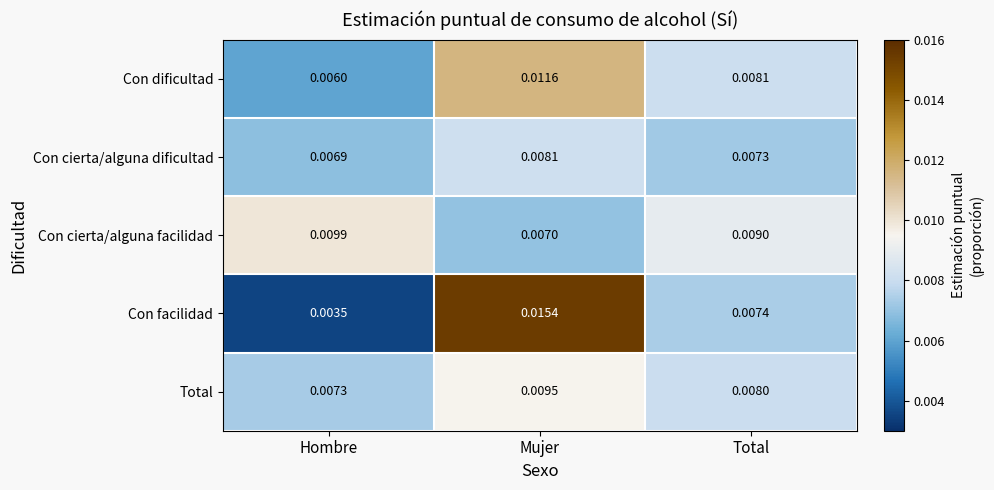

Which label corresponds to the smallest value in the chart?

Hombre